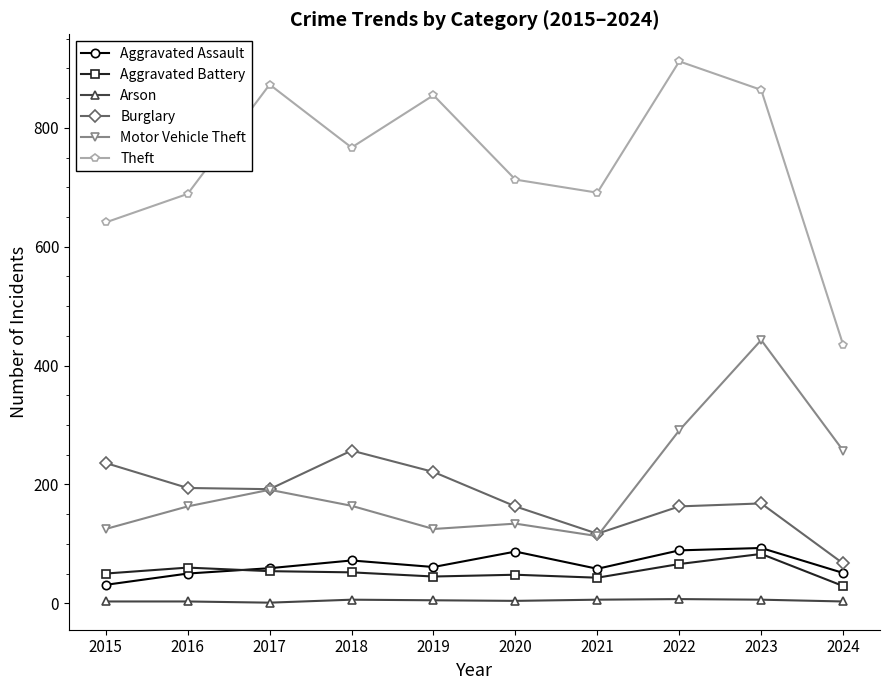

Which series has the largest total across all categories?

Theft